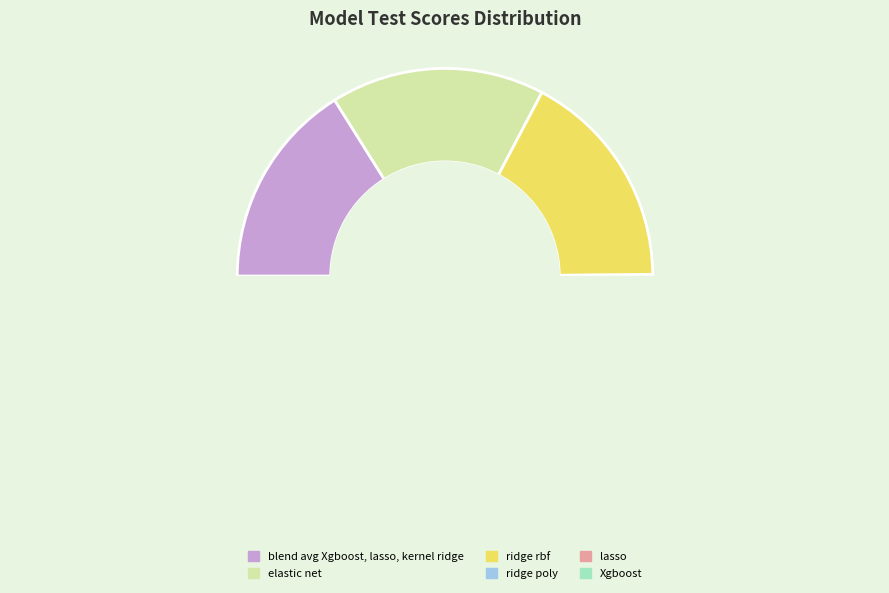

To the nearest percent, what is the average slice percentage?

17%